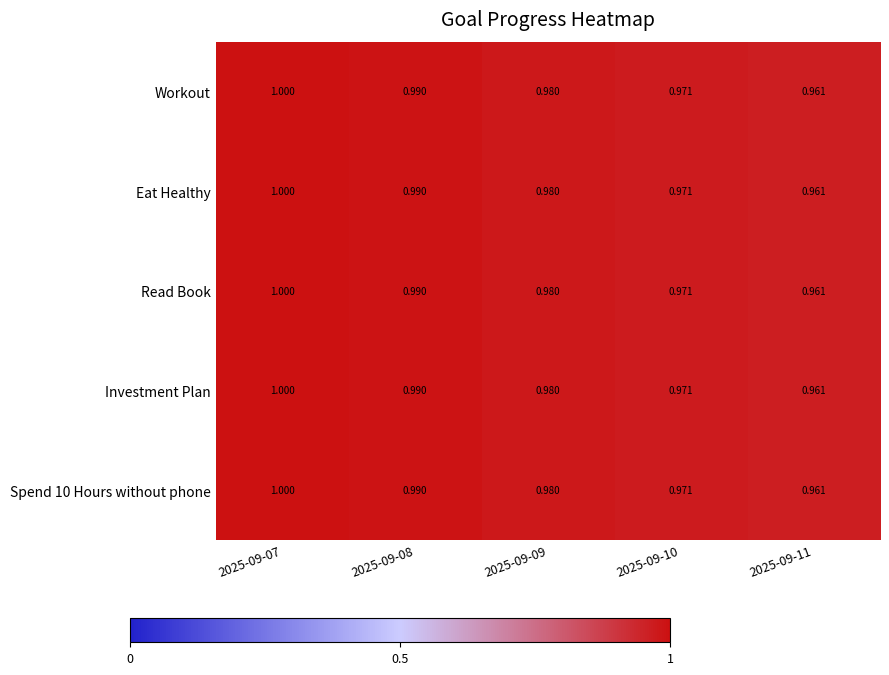

What is the minimum value shown in the chart?

1.0